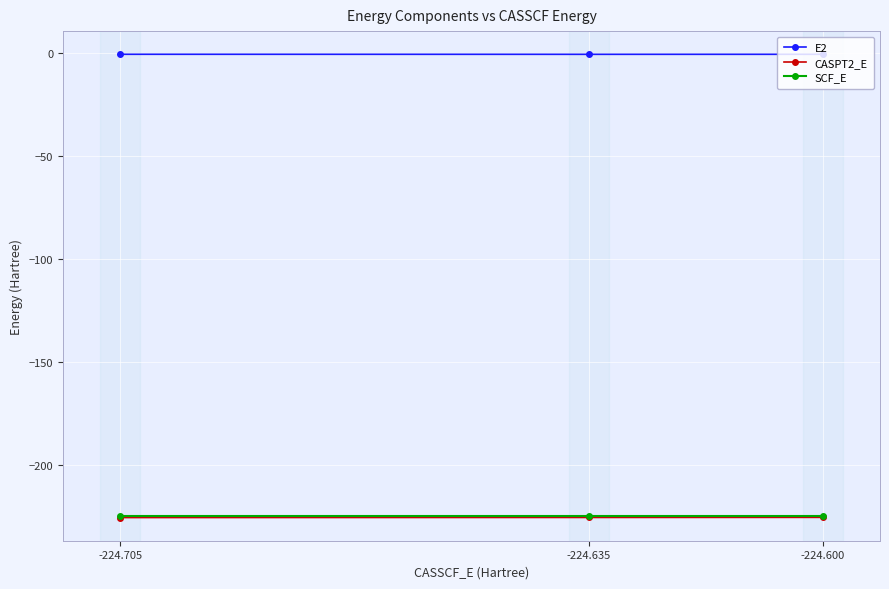

What is the total value across all series at -224.705?

-450.3